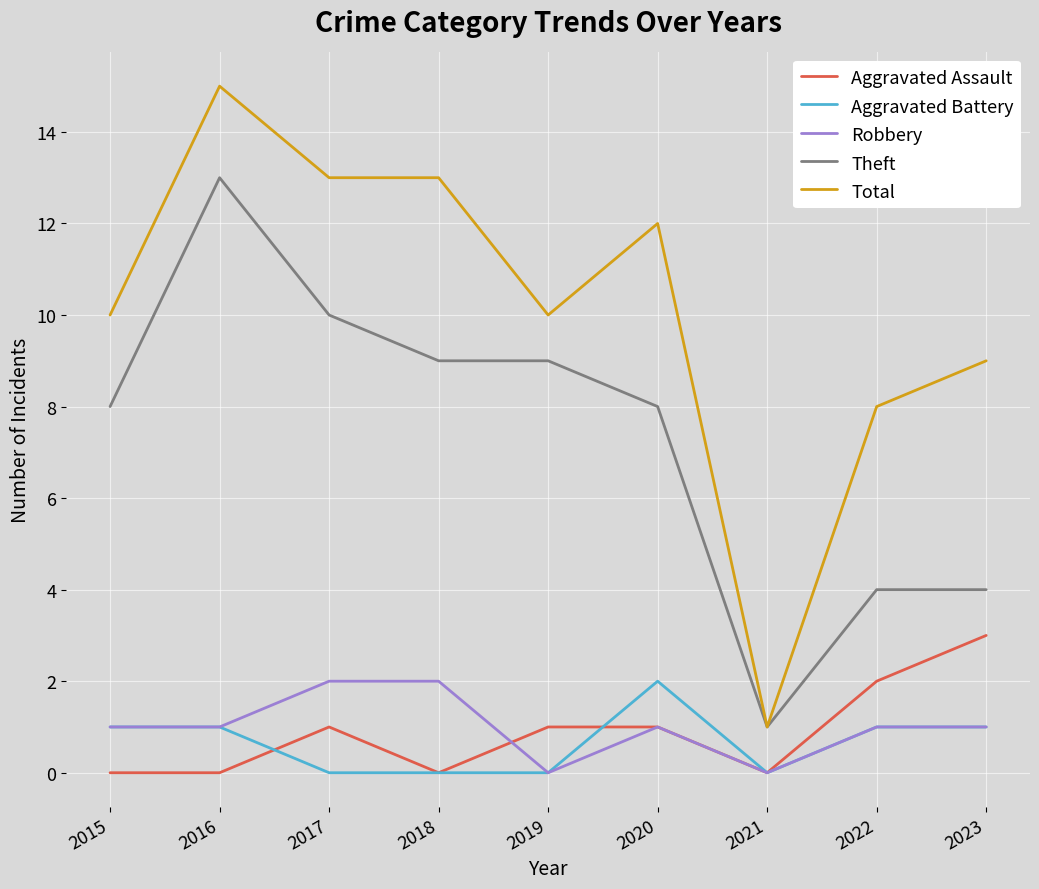

True or false: Theft and Aggravated Battery intersect in this chart.

False